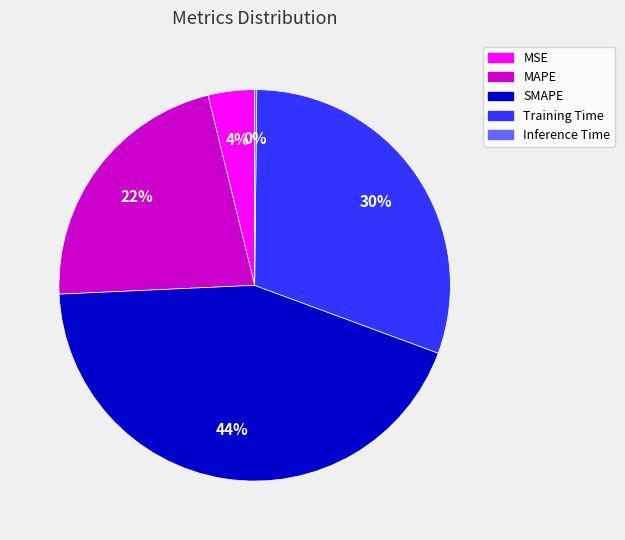

To the nearest percent, what percentage of the pie is SMAPE?

44%